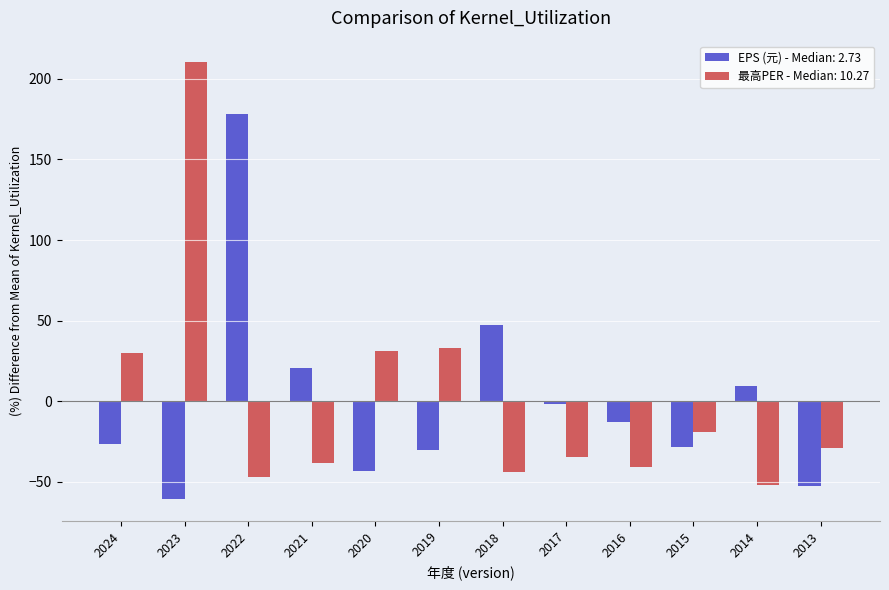

What is the smallest value displayed?

-60.6